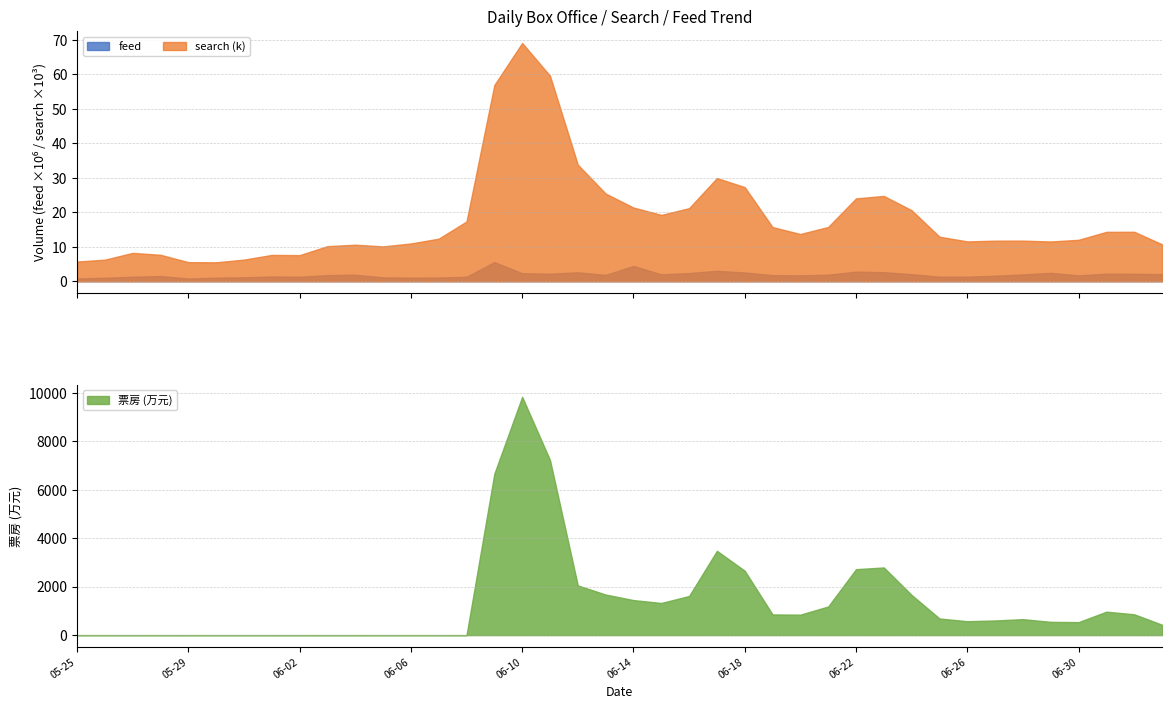

Reading left to right, what are all the values shown in this chart?

feed: 05-25=805582	05-26=1006264	05-27=1305116	05-28=1516008	05-29=788364	05-30=1048012	05-31=1144117	06-01=1388459	06-02=1308096	06-03=1779958	06-04=1892125	06-05=1126609	06-06=1052527	06-07=1084122	06-08=1299221	06-09=5551157	06-10=2332598	06-11=2176344	06-12=2592366	06-13=1842737	06-14=4441073	06-15=1995289	06-16=2374483	06-17=3027108	06-18=2533959	06-19=1774200	06-20=1713235	06-21=1900372	06-22=2780277	06-23=2624093	06-24=2051379	06-25=1332899	06-26=1324854	06-27=1607906	06-28=1974379	06-29=2438992	06-30=1704405	07-01=2197958	07-02=2157656	07-03=2078744
search: 05-25=5727	05-26=6254	05-27=8224	05-28=7669	05-29=5538	05-30=5493	05-31=6276	06-01=7634	06-02=7570	06-03=10181	06-04=10591	06-05=10107	06-06=10952	06-07=12344	06-08=17338	06-09=56881	06-10=69066	06-11=59576	06-12=33792	06-13=25423	06-14=21366	06-15=19235	06-16=21183	06-17=29913	06-18=27291	06-19=15698	06-20=13696	06-21=15749	06-22=24018	06-23=24732	06-24=20580	06-25=12912	06-26=11549	06-27=11766	06-28=11777	06-29=11524	06-30=12017	07-01=14325	07-02=14340	07-03=10720
票房: 05-25=0	05-26=0	05-27=0	05-28=0	05-29=0	05-30=0	05-31=0	06-01=0	06-02=0	06-03=0	06-04=0	06-05=0	06-06=0	06-07=0	06-08=0	06-09=6661	06-10=9834	06-11=7228	06-12=2052	06-13=1675	06-14=1446	06-15=1327	06-16=1615	06-17=3480	06-18=2658	06-19=854	06-20=845	06-21=1183	06-22=2722	06-23=2793	06-24=1656	06-25=687	06-26=574	06-27=605	06-28=659	06-29=548	06-30=537	07-01=968	07-02=860	07-03=429